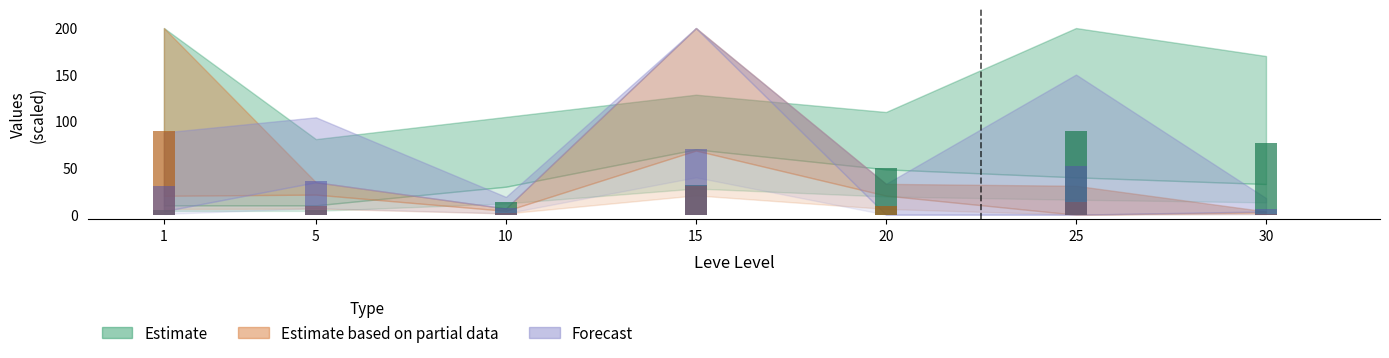

Is the value of currentAveragePrice at 10 greater than the value of currentAveragePriceHQ at 1?

No